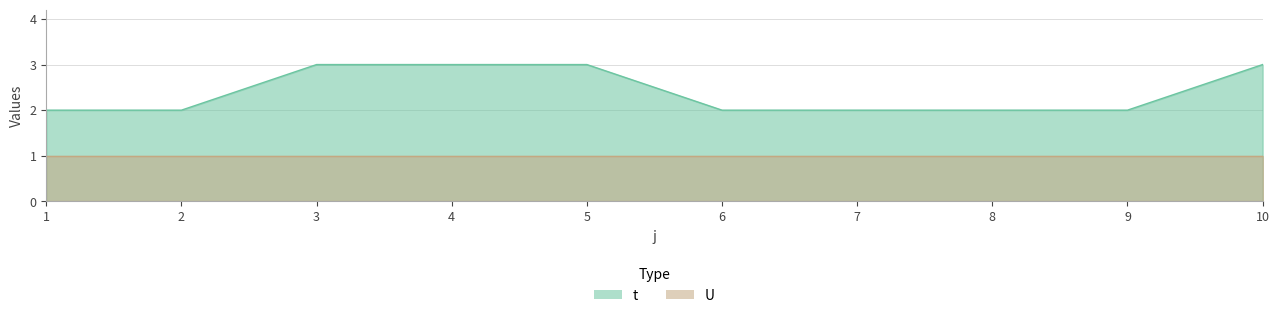

List the labels in order of value, largest first.

3, 4, 5, 10, 1, 2, 6, 7, 8, 9